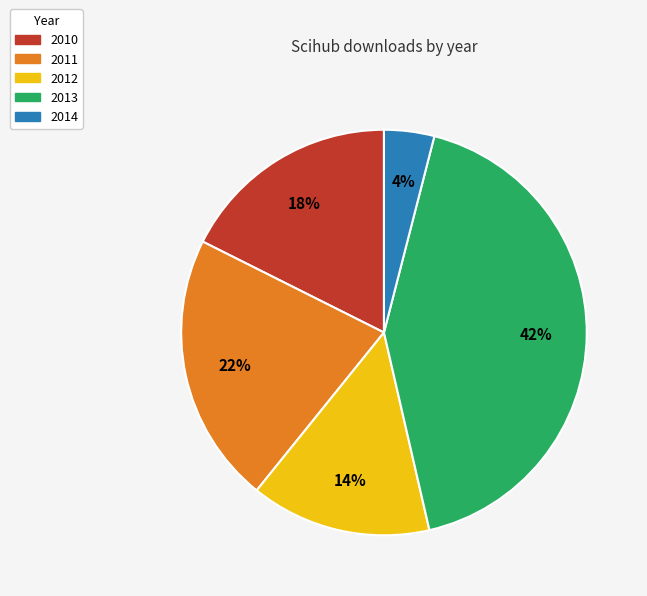

Between 2010 and 2011, which is larger?

2011